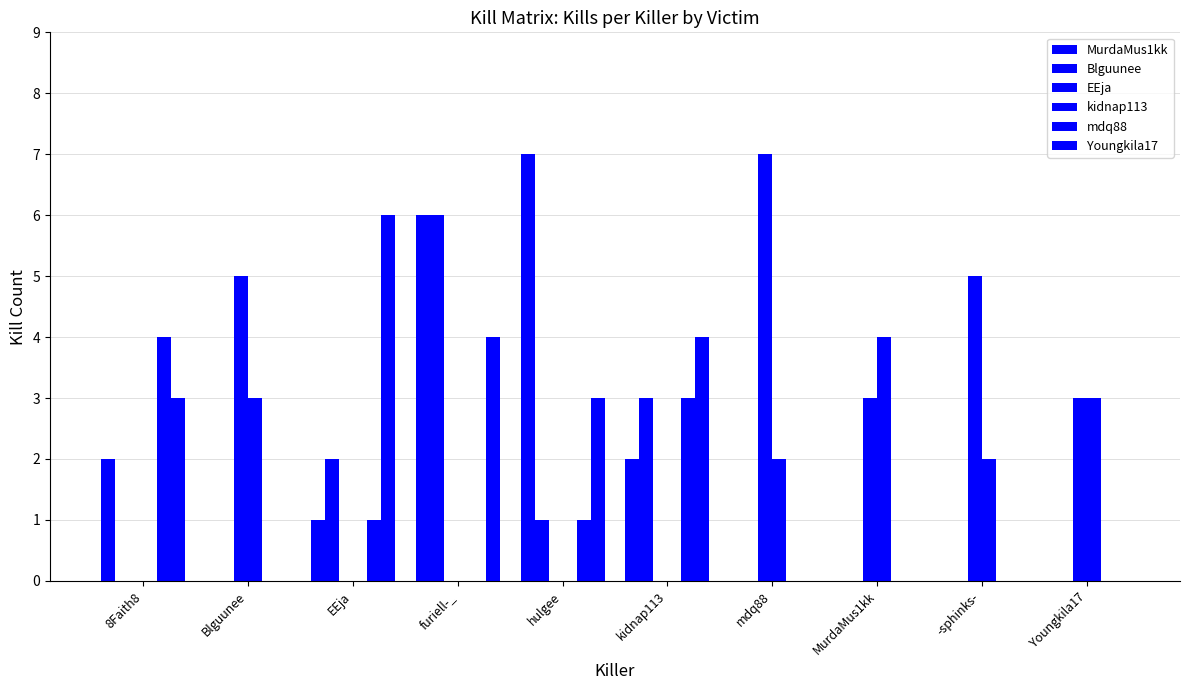

At which category does the chart reach its minimum across all series?

Blguunee